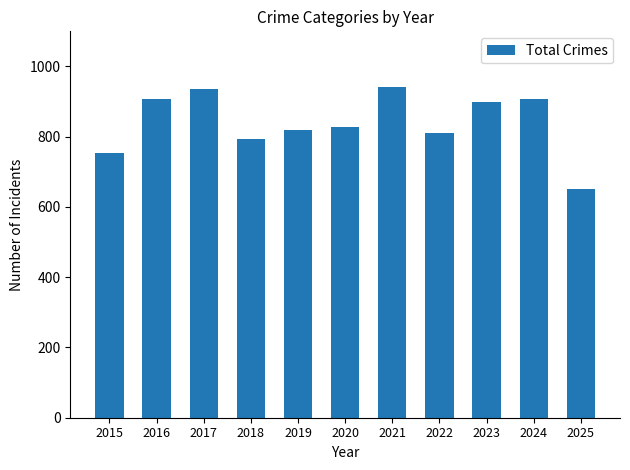

What is the approximate value at 2022, to the nearest 5?

810